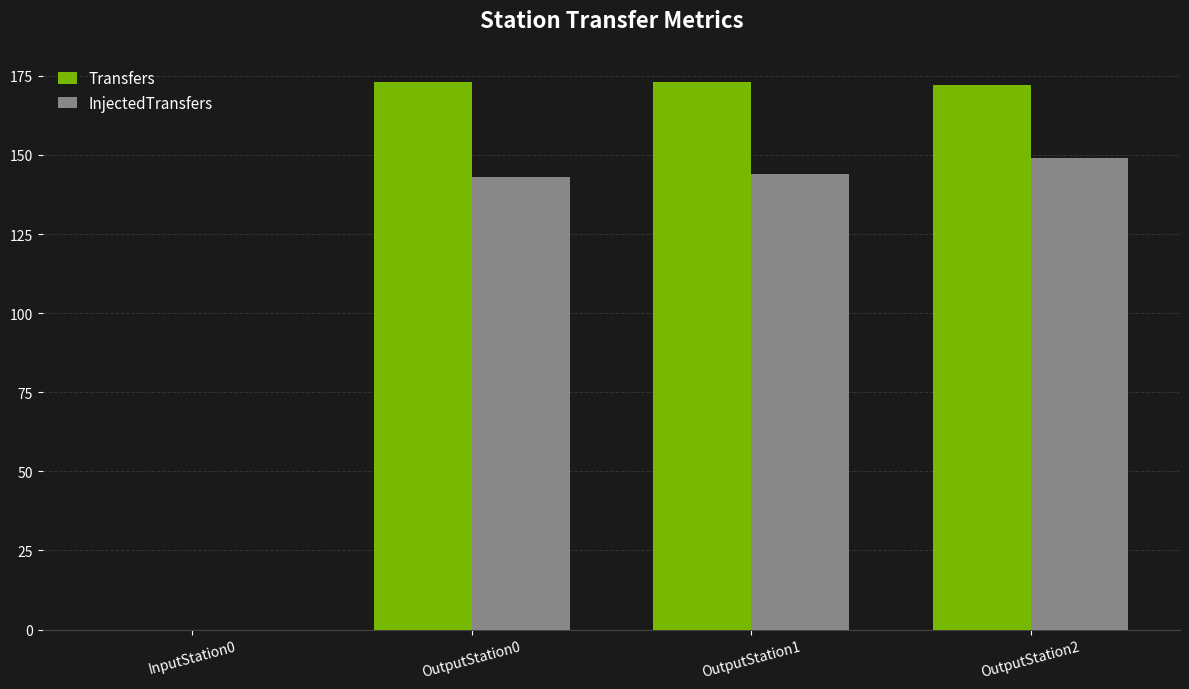

What is the highest value of the InjectedTransfers series?

149